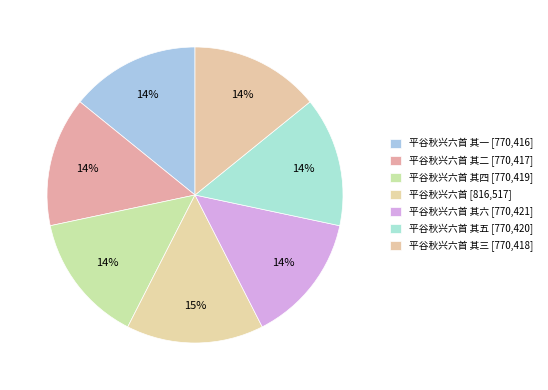

Which category has the biggest portion of the pie?

平谷秋兴六首